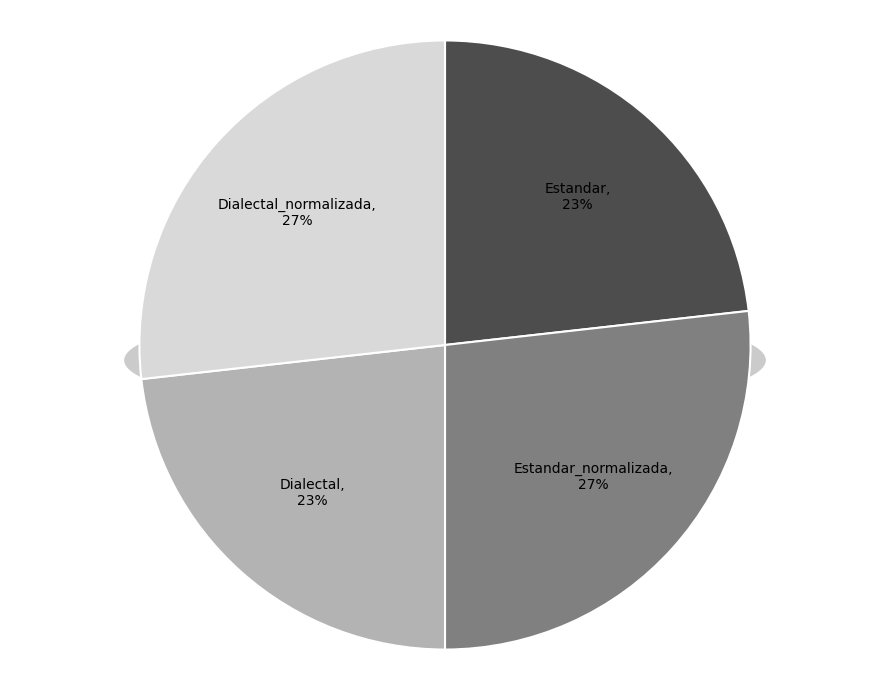

Is there a majority slice in this chart?

No